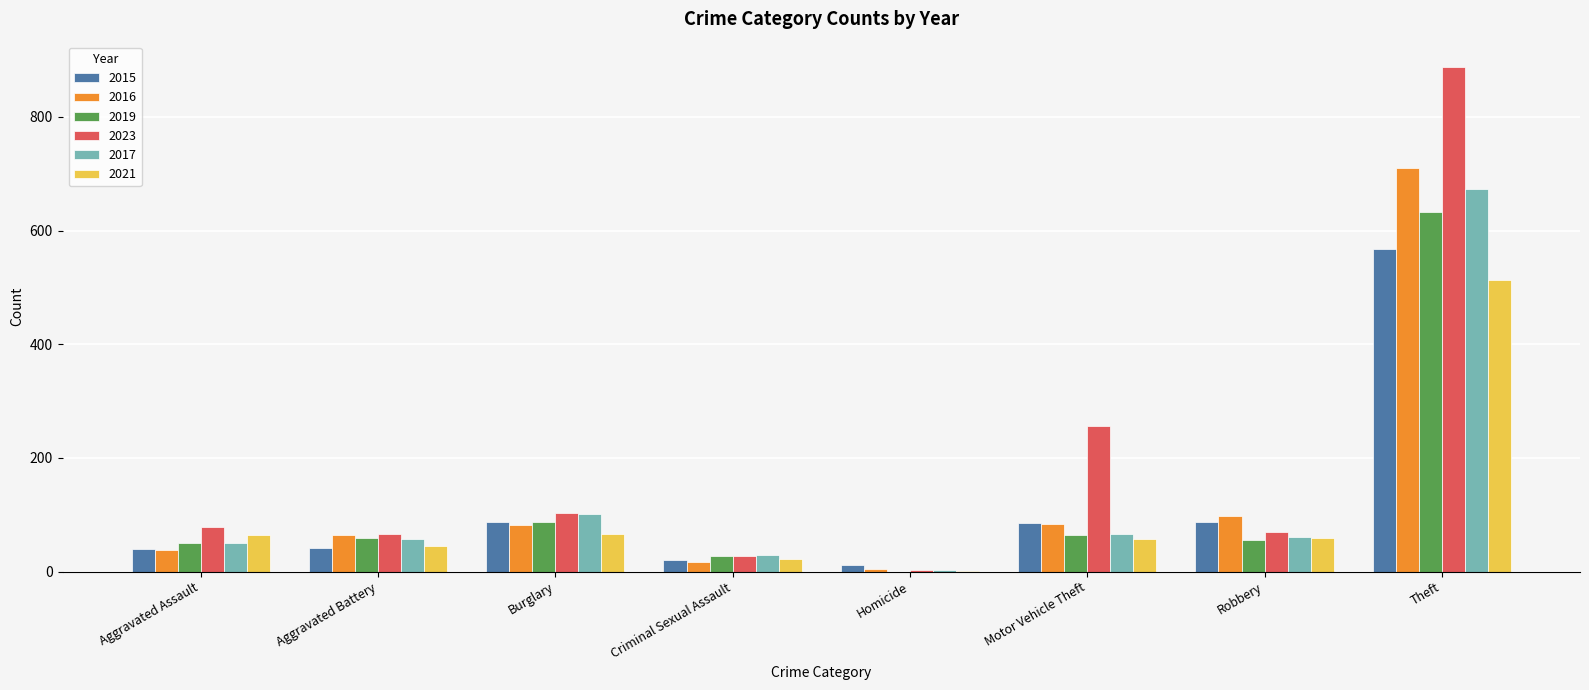

What is the total value across all series at Burglary?

528